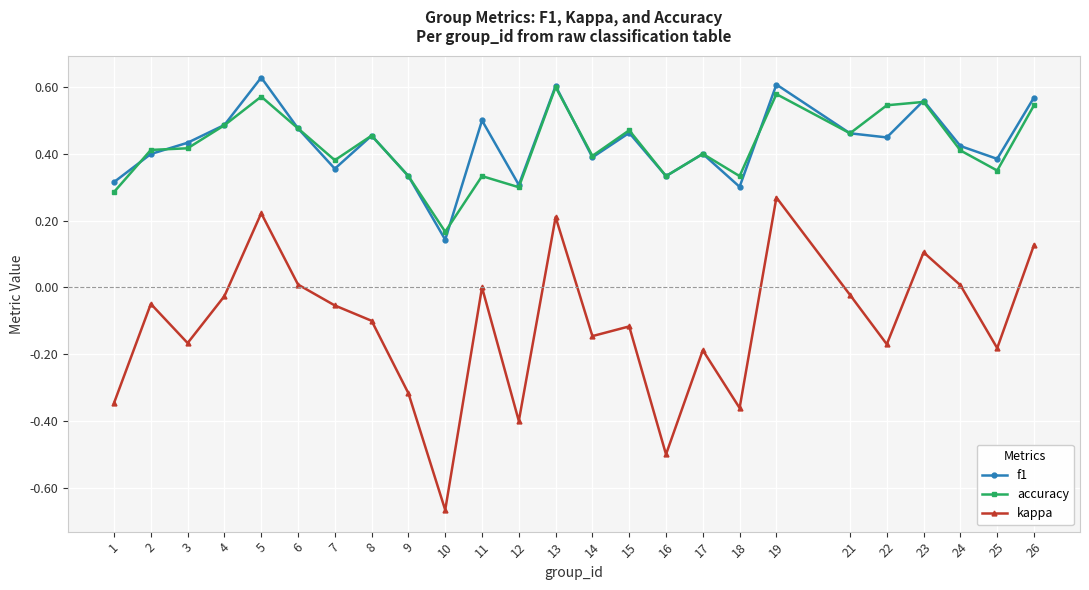

Is the value of f1 at 9 greater than the value of accuracy at 13?

No